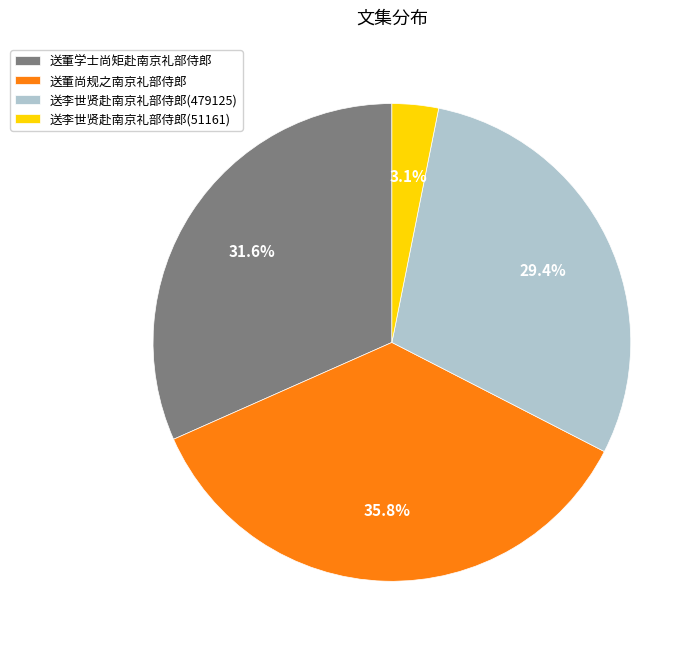

Which category has the smallest portion of the pie?

送李世贤赴南京礼部侍郎(51161)